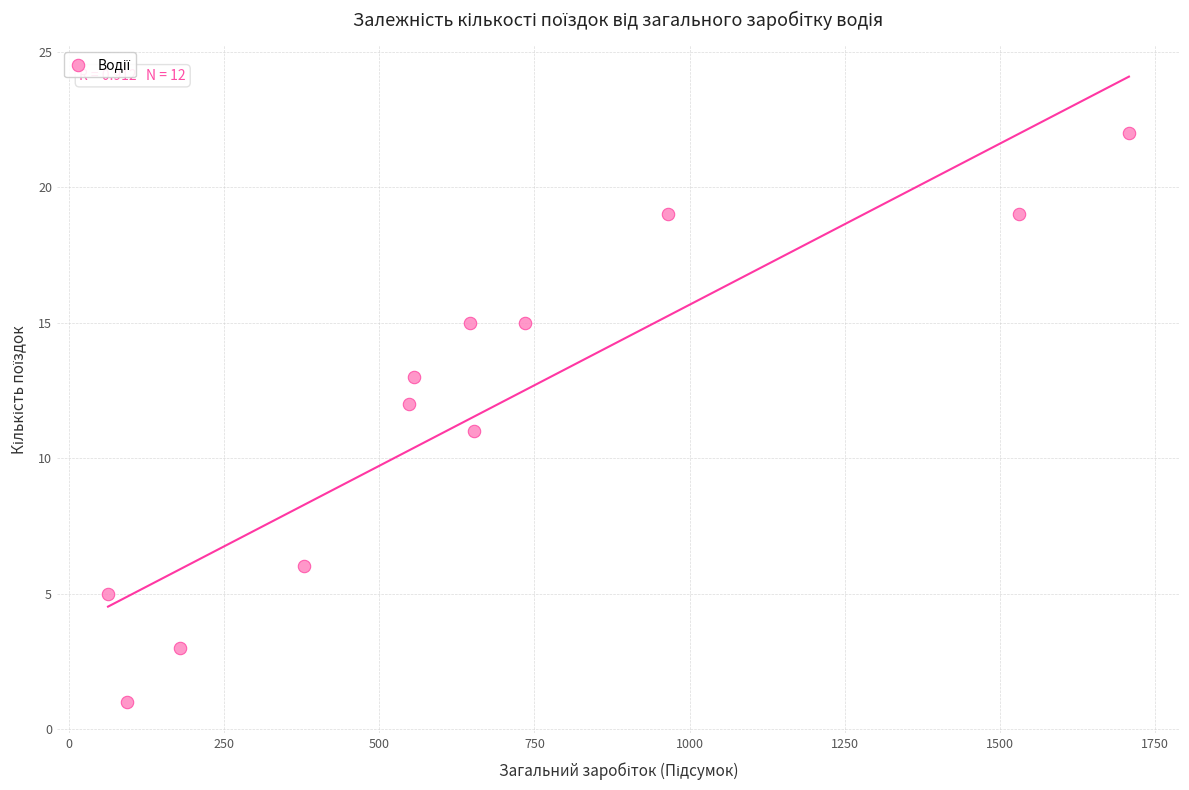

What is the range of Y values (max minus min)?

21